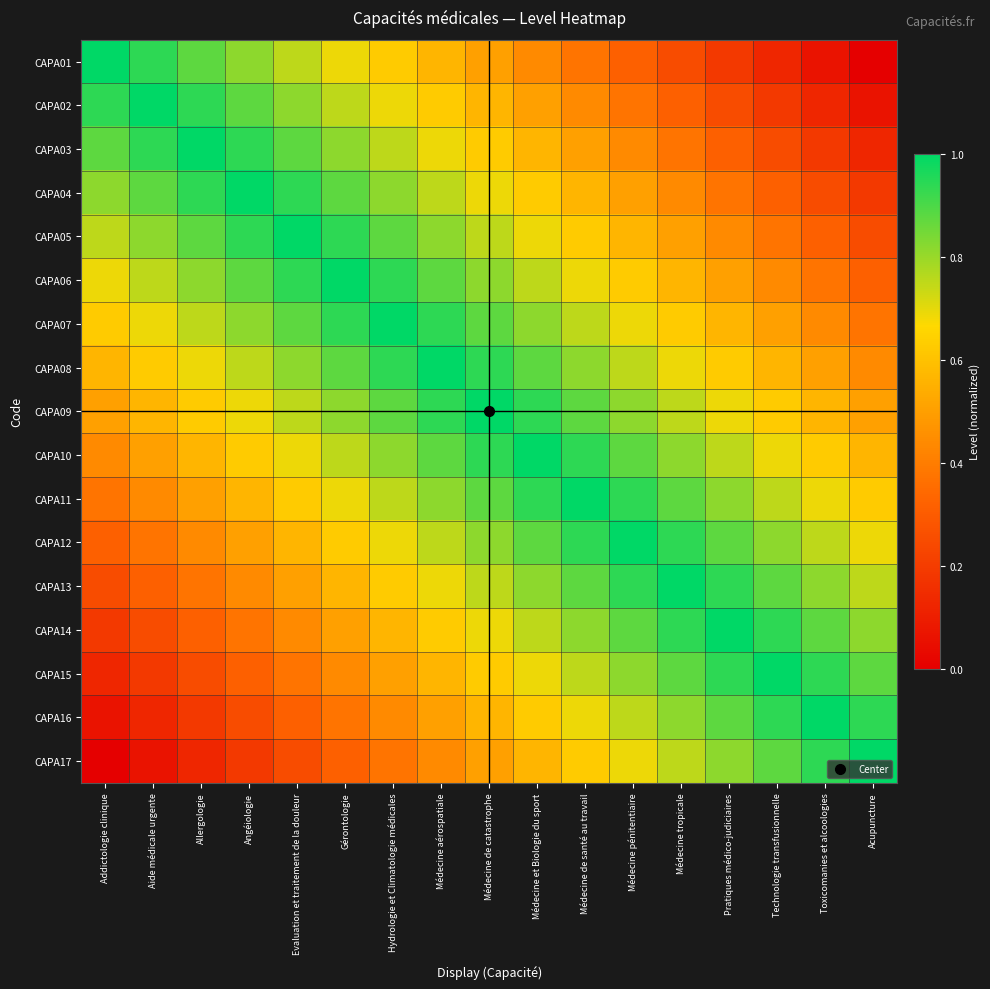

List the series in order of their peak value, highest first.

CAPA01, CAPA02, CAPA03, CAPA04, CAPA05, CAPA06, CAPA07, CAPA08, CAPA09, CAPA10, CAPA11, CAPA12, CAPA13, CAPA14, CAPA15, CAPA16, CAPA17